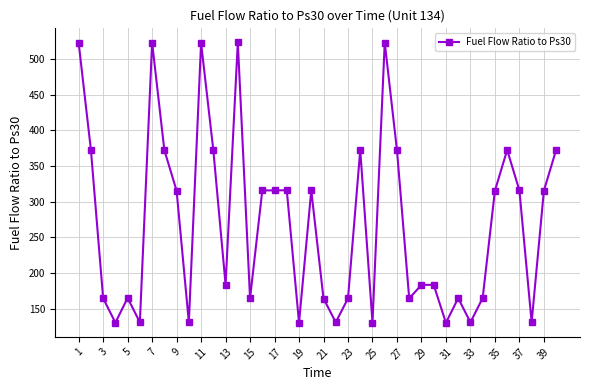

True or false: the data has more than 0 interior local peaks.

True